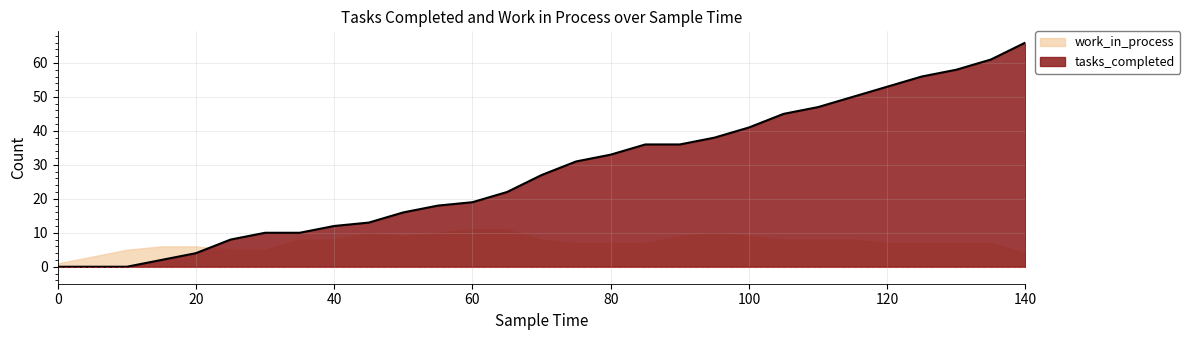

Reading left to right, transcribe all the data shown in this chart.

0=0	5=0	10=0	15=2	20=4	25=8	30=10	35=10	40=12	45=13	50=16	55=18	60=19	65=22	70=27	75=31	80=33	85=36	90=36	95=38	100=41	105=45	110=47	115=50	120=53	125=56	130=58	135=61	140=66